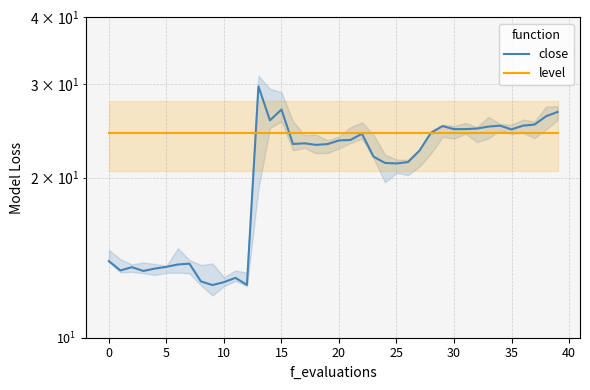

What is the total value across all series at 24?

45.6